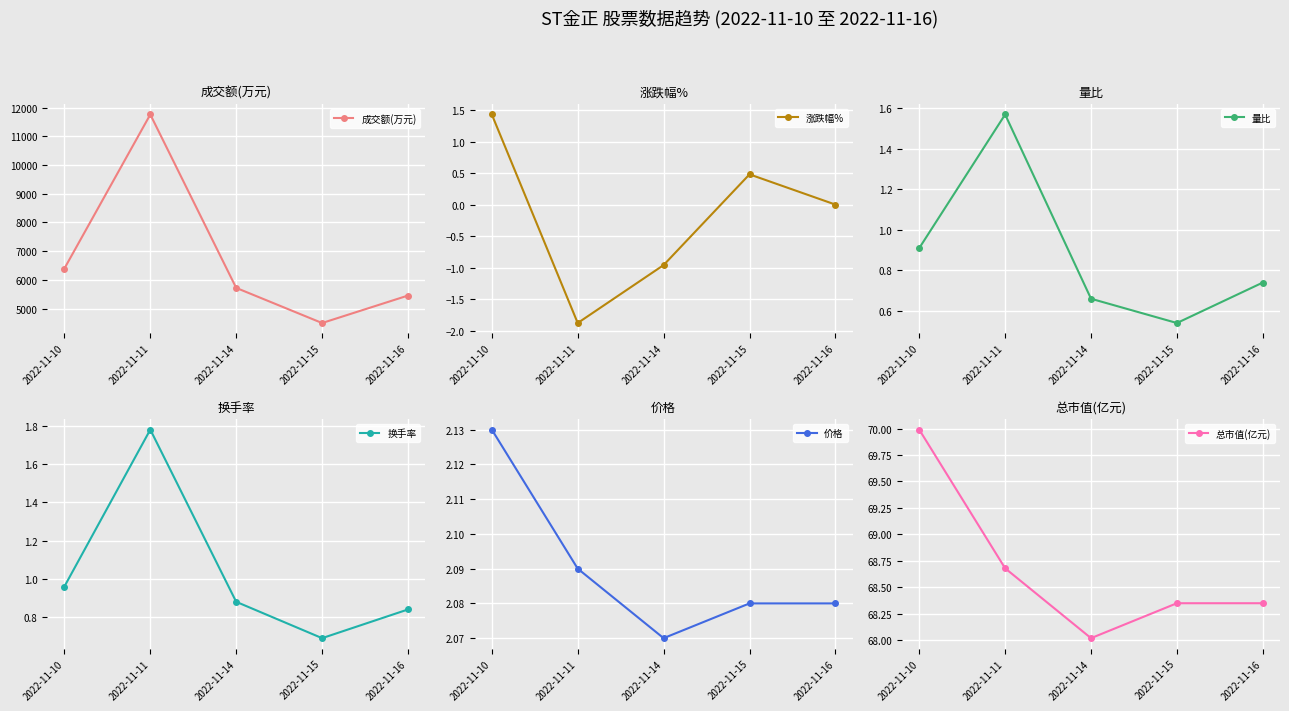

True or false: 量比 and 成交额(万元) cross at least once.

False